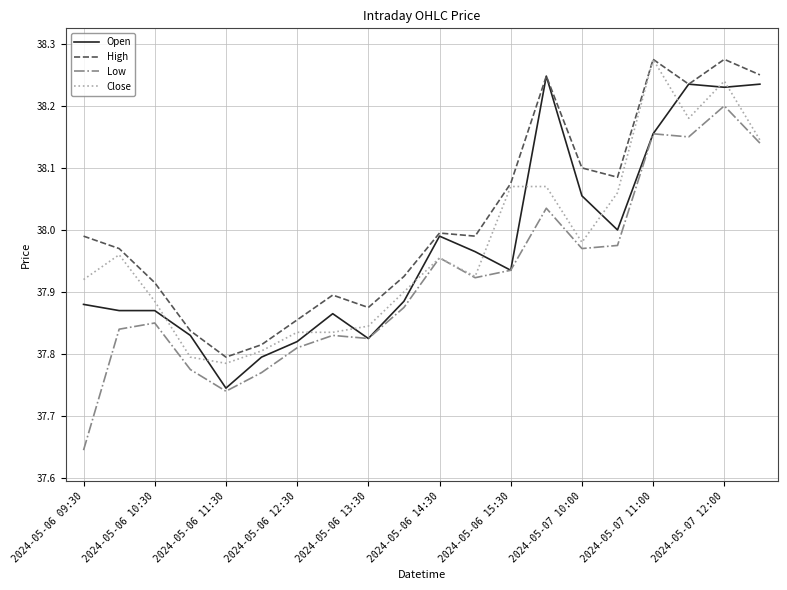

True or false: Low and High cross at least once.

False